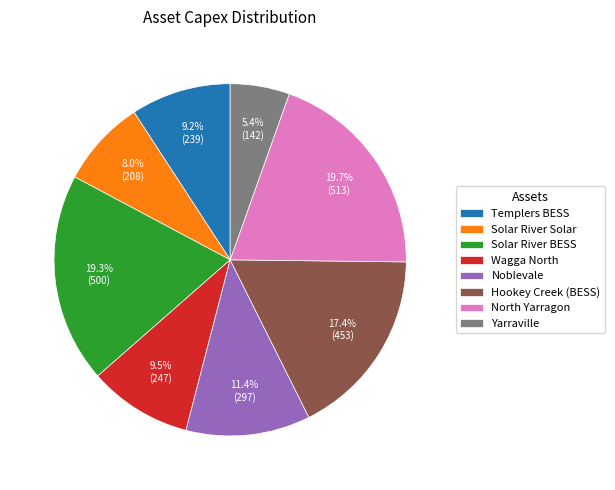

Is Solar River Solar the majority of the pie?

No